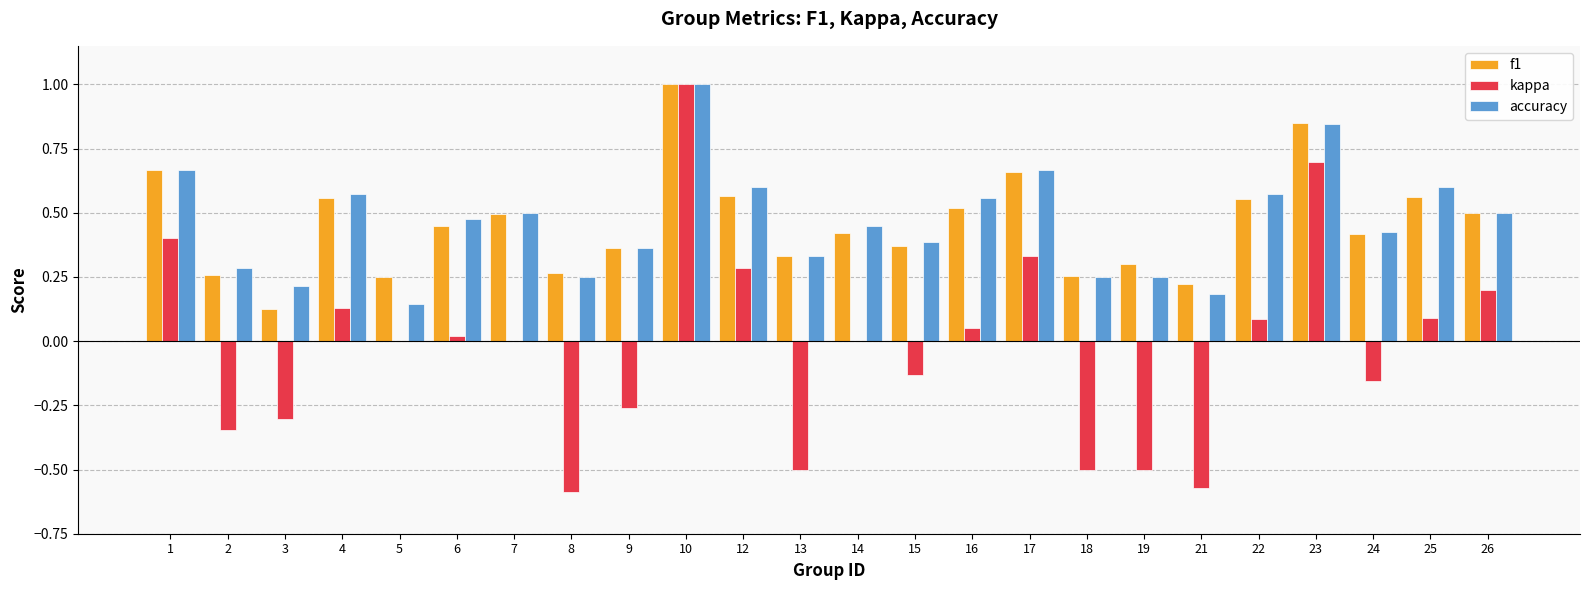

Is the value of kappa at 17 greater than the value of f1 at 12?

No